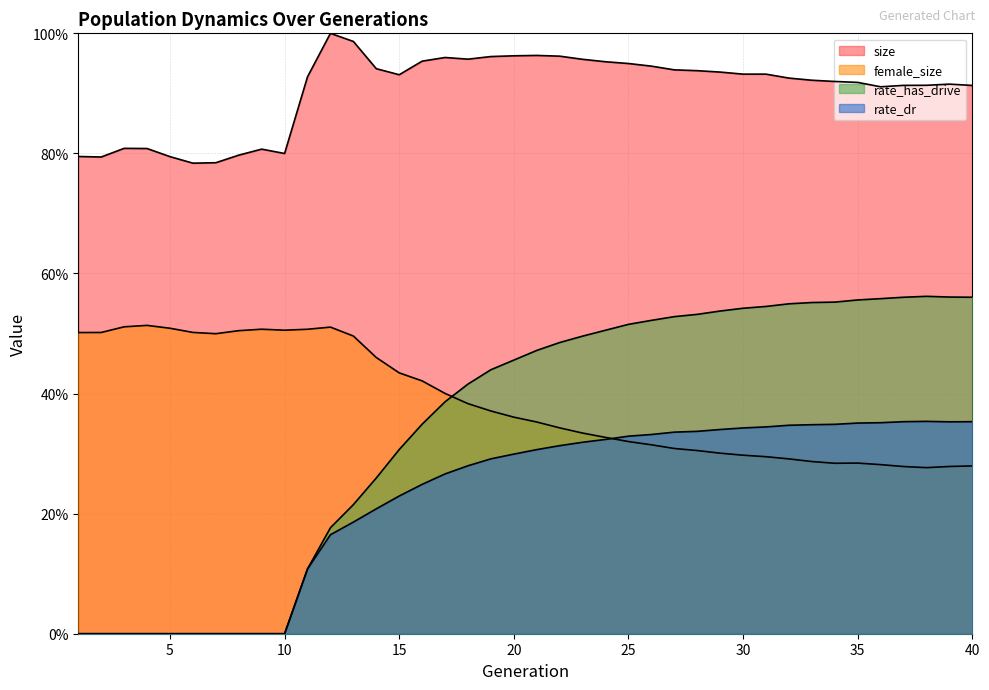

How many lines are shown in the chart?

4